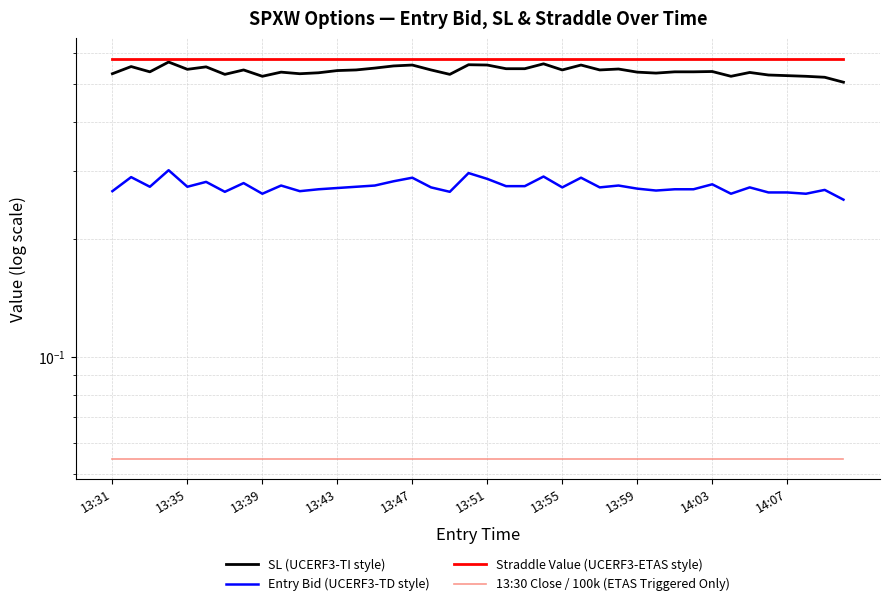

What is the value of the 13:30 Close / 100k (ETAS Triggered Only) point at the 34th from the left?

0.1